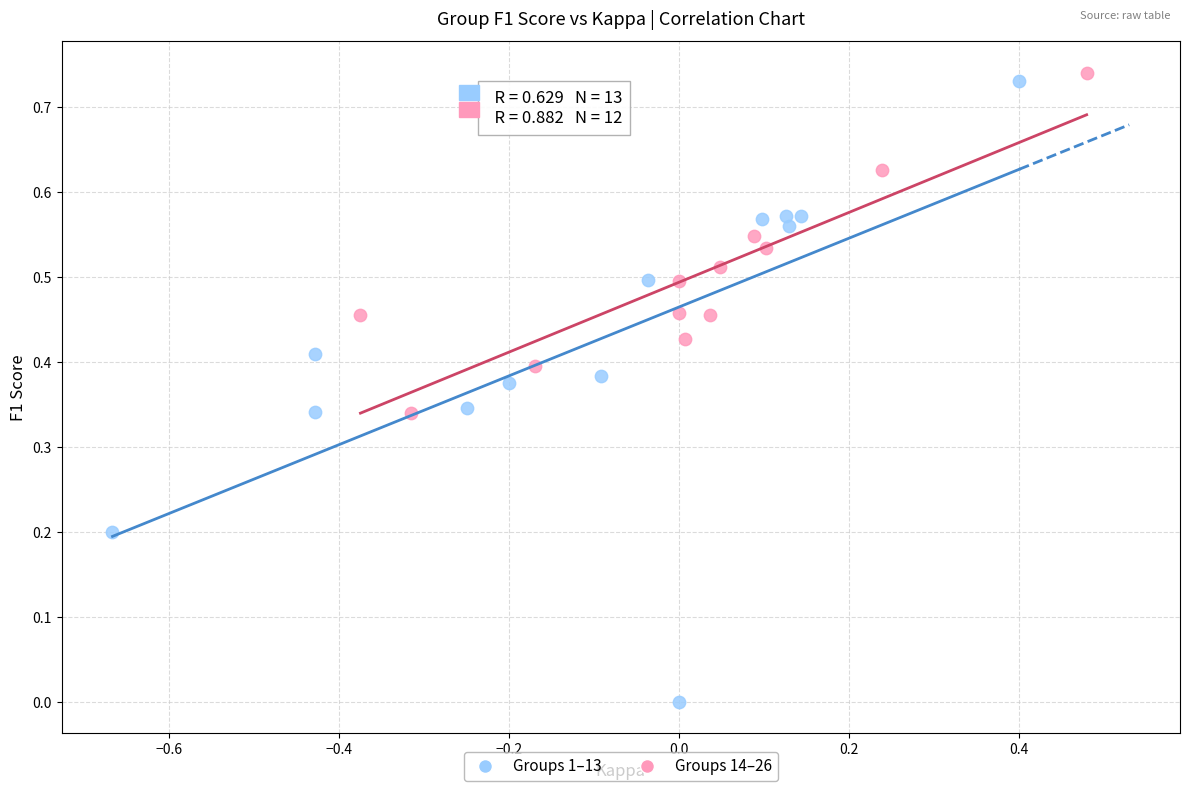

Which series has the largest Y range (max minus min)?

Groups 1–13